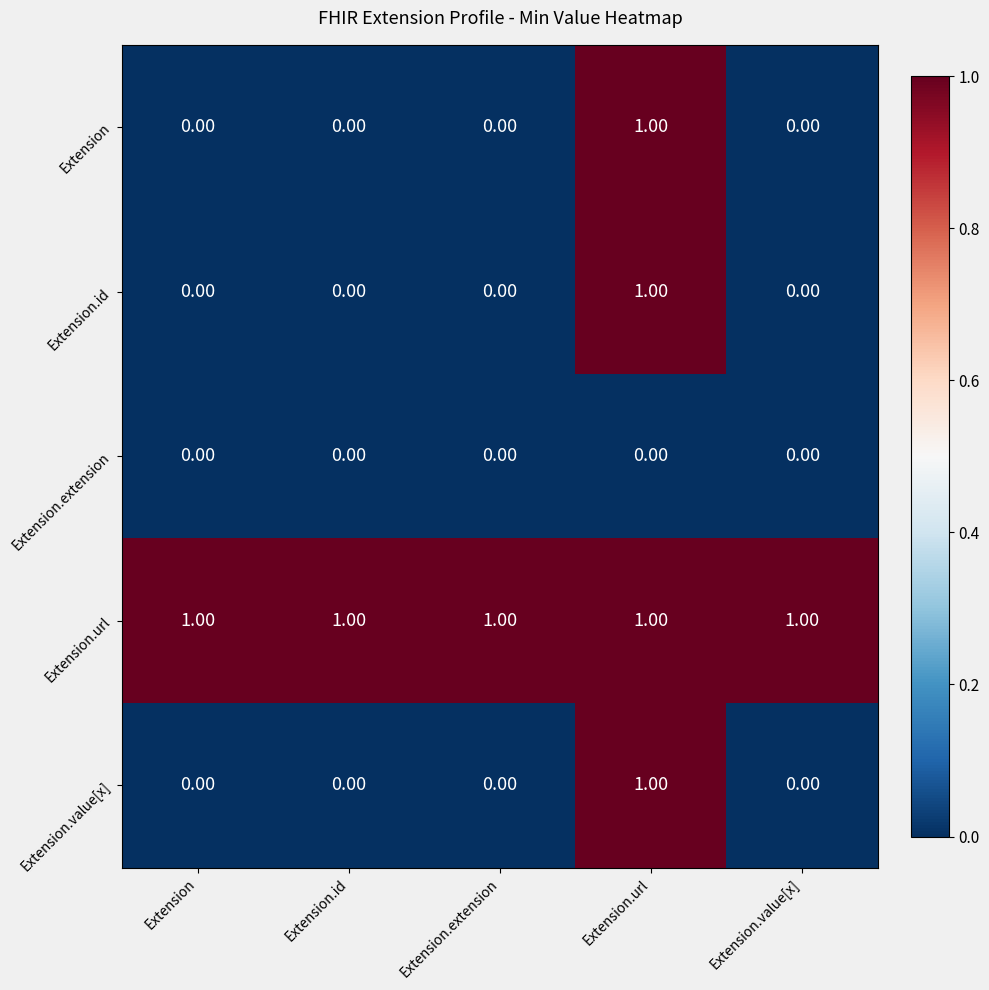

Is the value of Extension.url at Extension.extension greater than the value of Extension at Extension.value[x]?

Yes